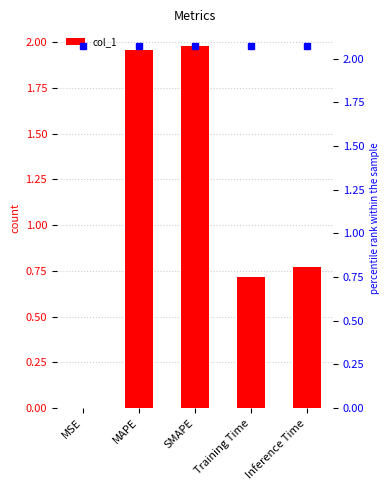

What is the difference between the maximum and minimum values?

2.0